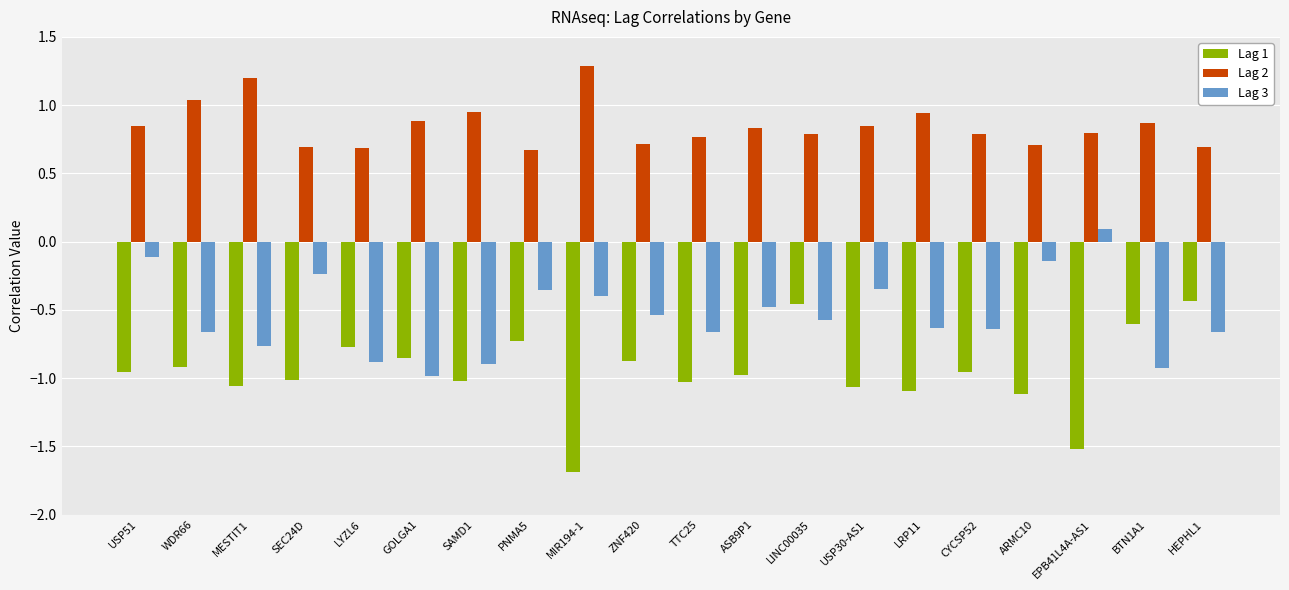

What is the sum of all Lag 3 values?

-10.8